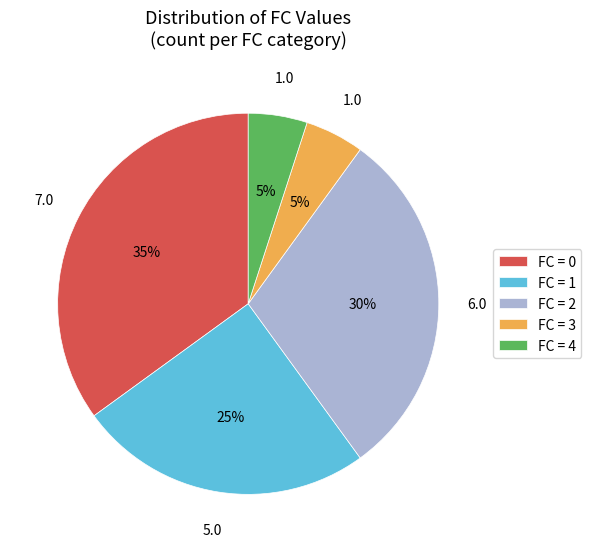

Count the number of slices in the pie.

5